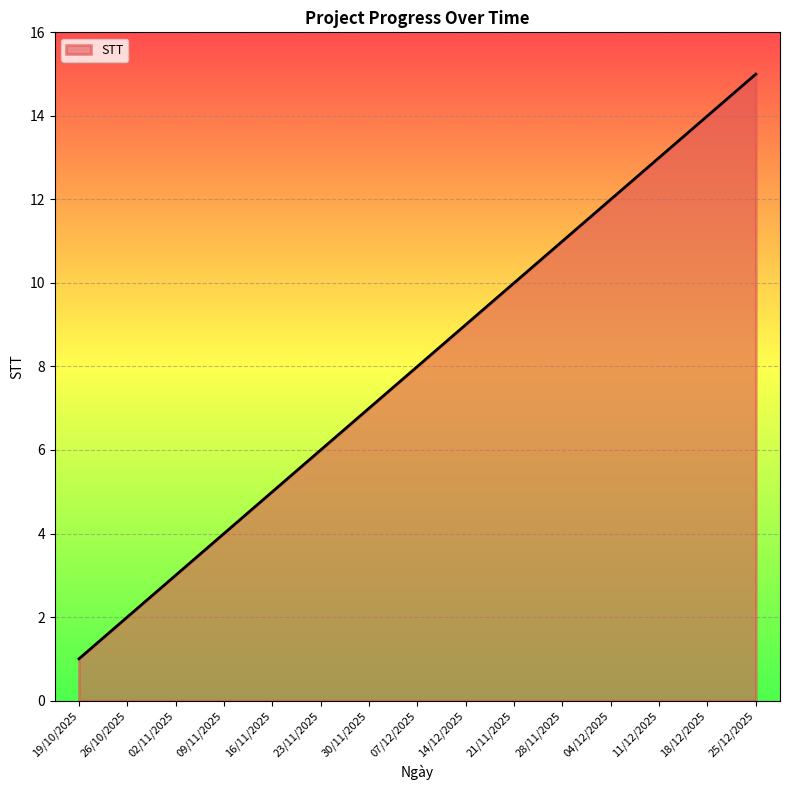

Does the chart display data point markers on the line(s)?

No